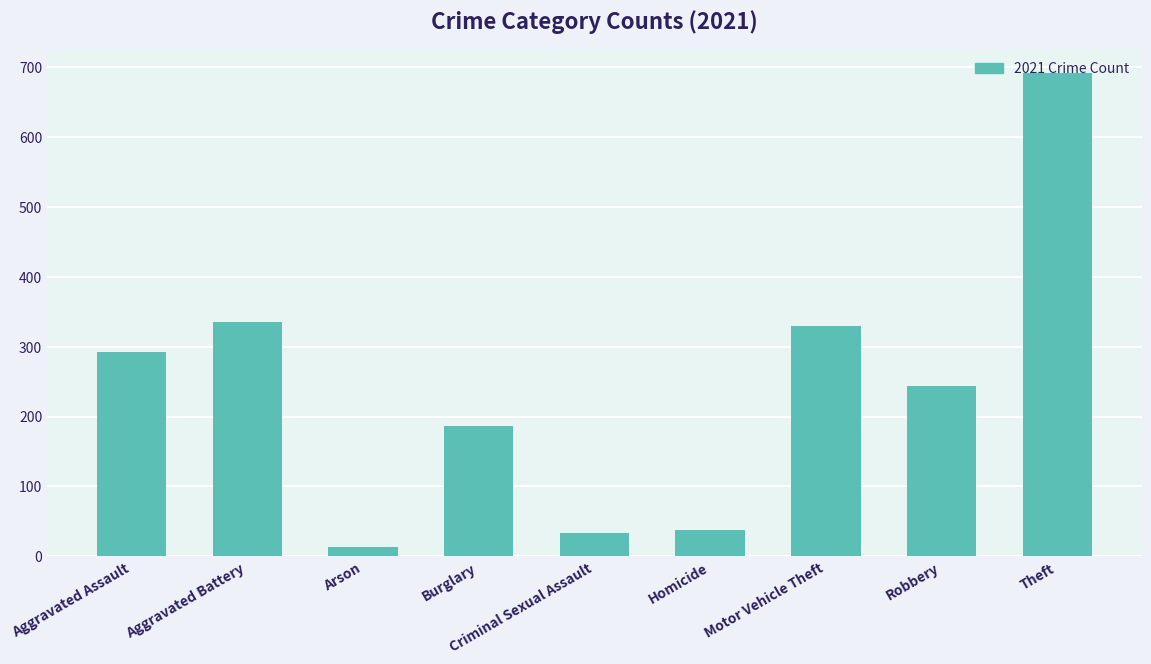

Where does the data first go above 244?

Aggravated Assault